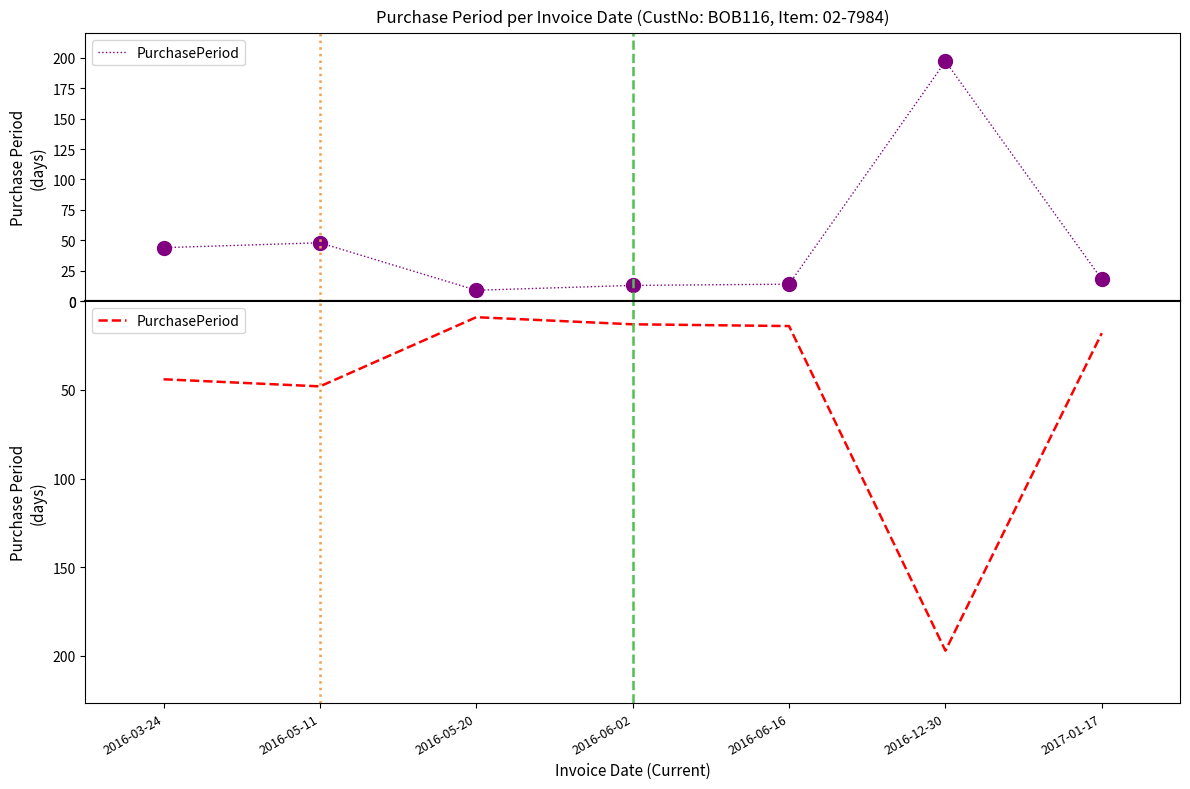

What is the average value?

49